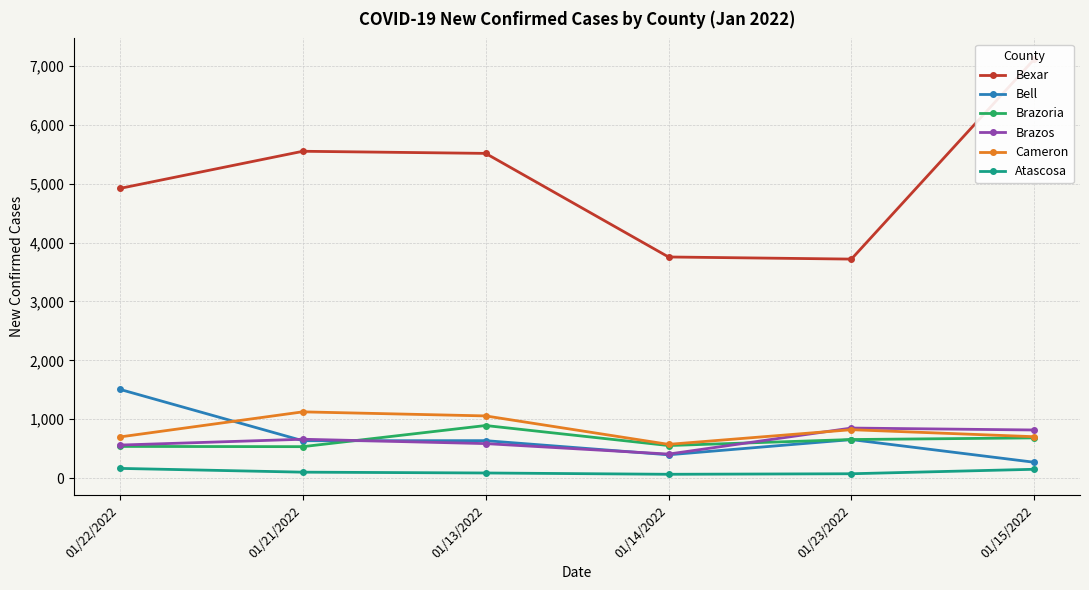

The Brazos series shows 205 at 01/13/2022. True or false?

False